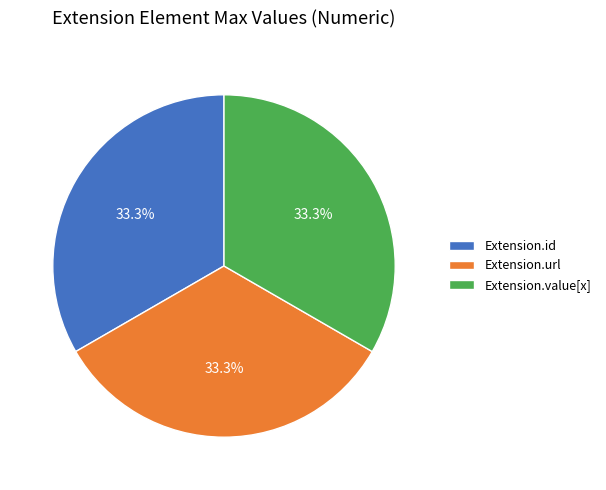

Approximately how many times larger is the value at Extension.id compared to Extension.url?

1.0